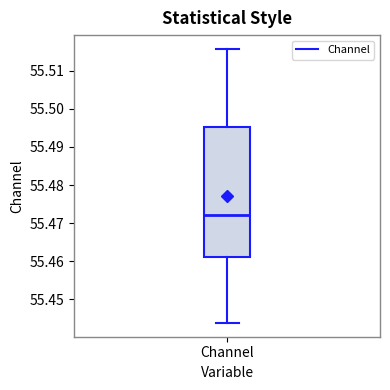

Where does the upper whisker of the box for Channel end on the y-axis? The values are not printed on the chart, so give them approximately, as read against the axis.

55.516